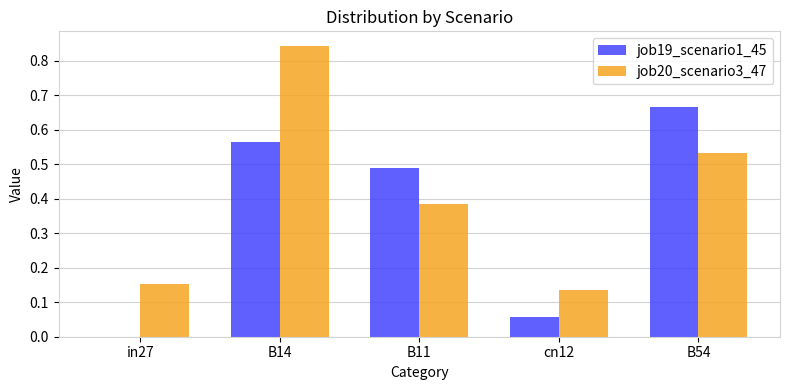

Is the value of job19_scenario1_45 at B11 greater than the value of job20_scenario3_47 at B14?

No